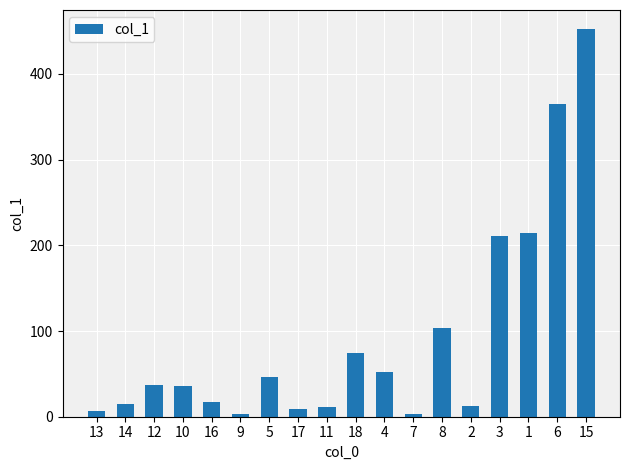

The chart shows a value of 15.3 at 14. True or false?

True